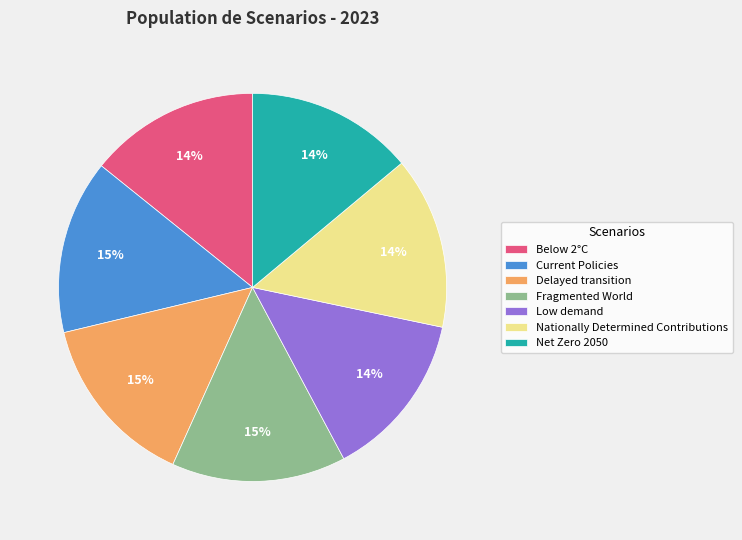

What percentage is the Net Zero 2050 slice, to the nearest percent?

14%